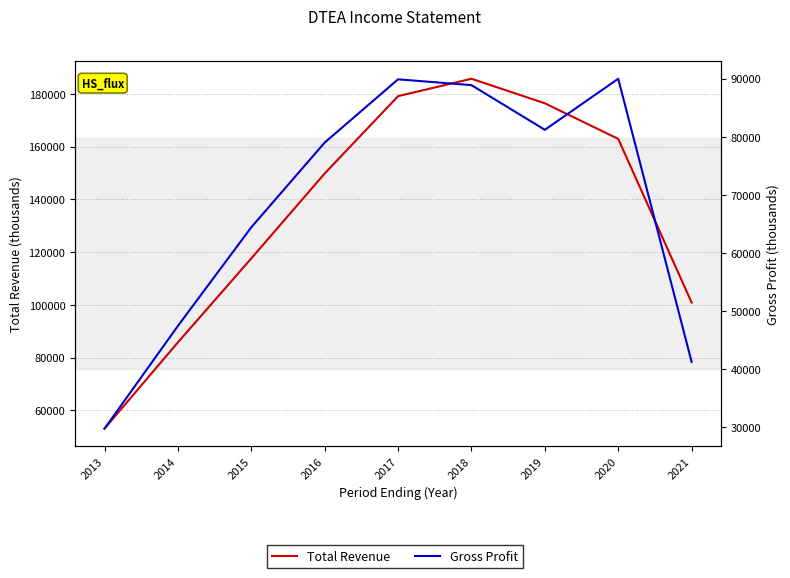

True or false: Total Revenue and Gross Profit cross at least once.

False